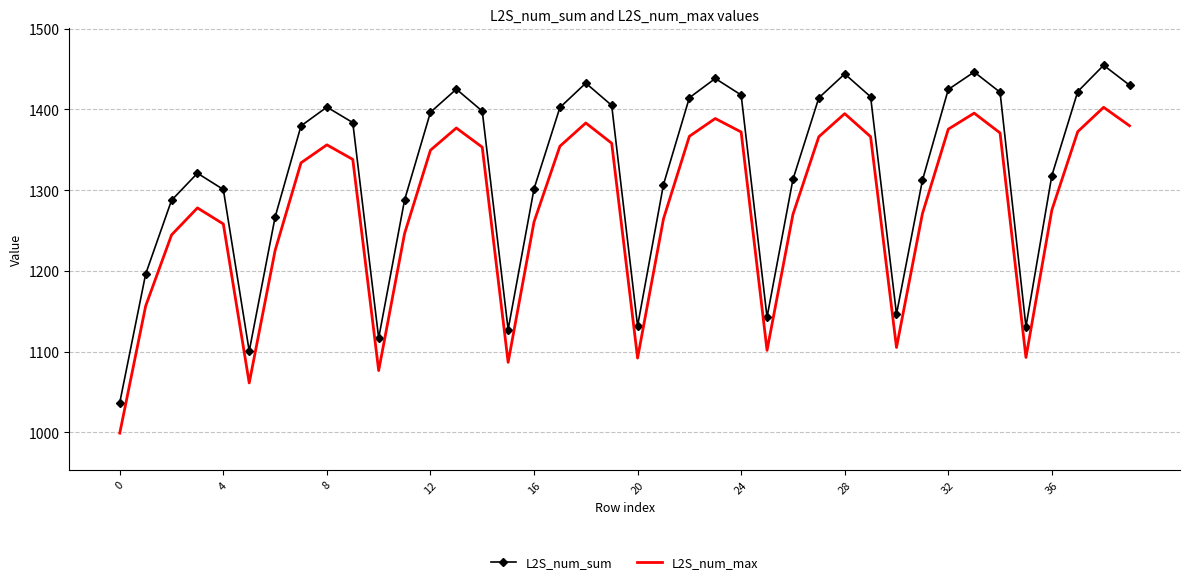

At how many categories does at least one series exceed 1373?

21